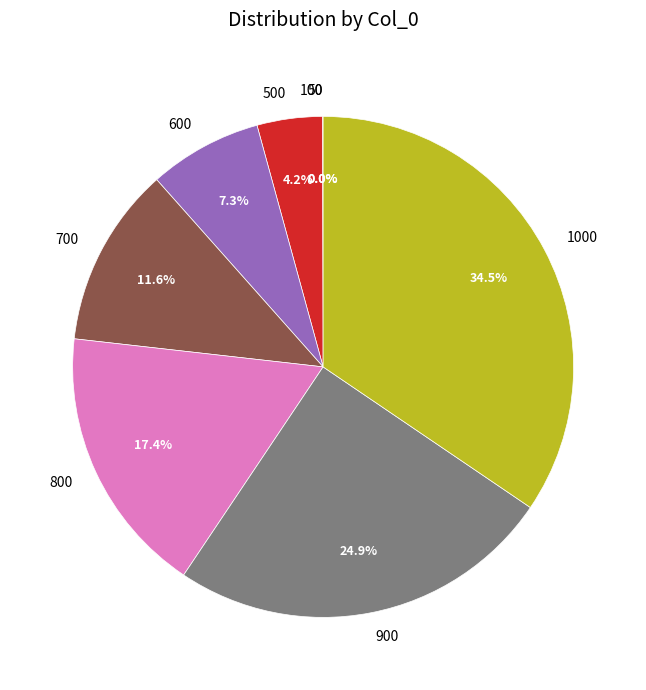

Is it true that 700 is 19% of the pie?

False